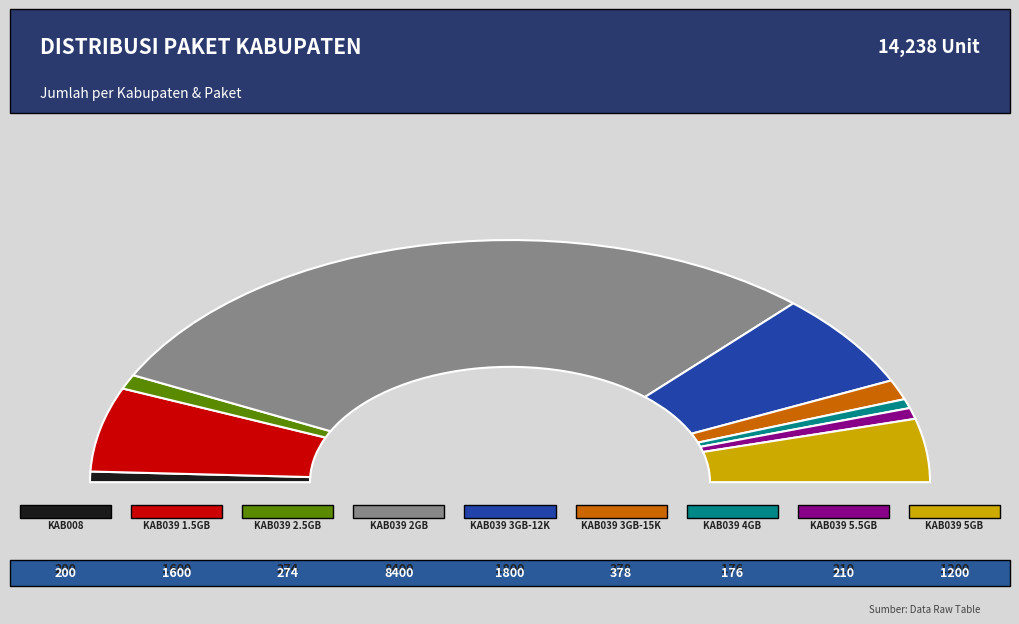

True or false: KAB039_3GB_12K accounts for 2% of the total.

False